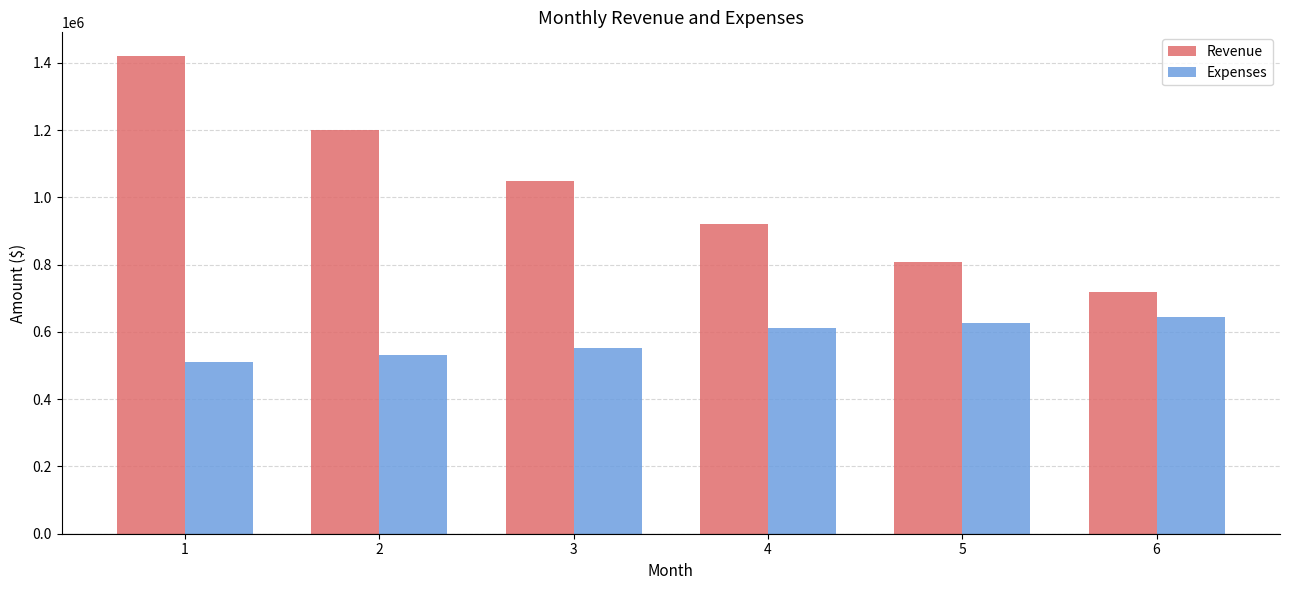

At which label is Revenue closest to 1070000?

3